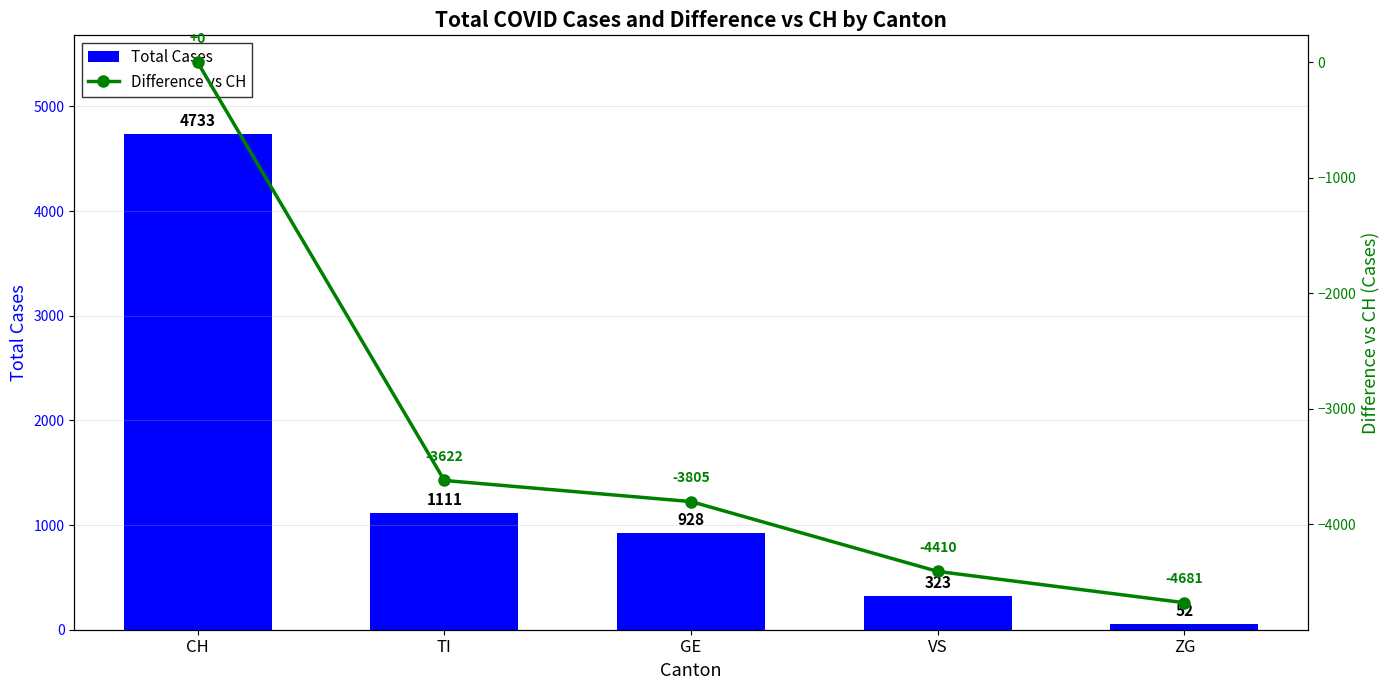

What is the minimum value shown in the chart?

-4681